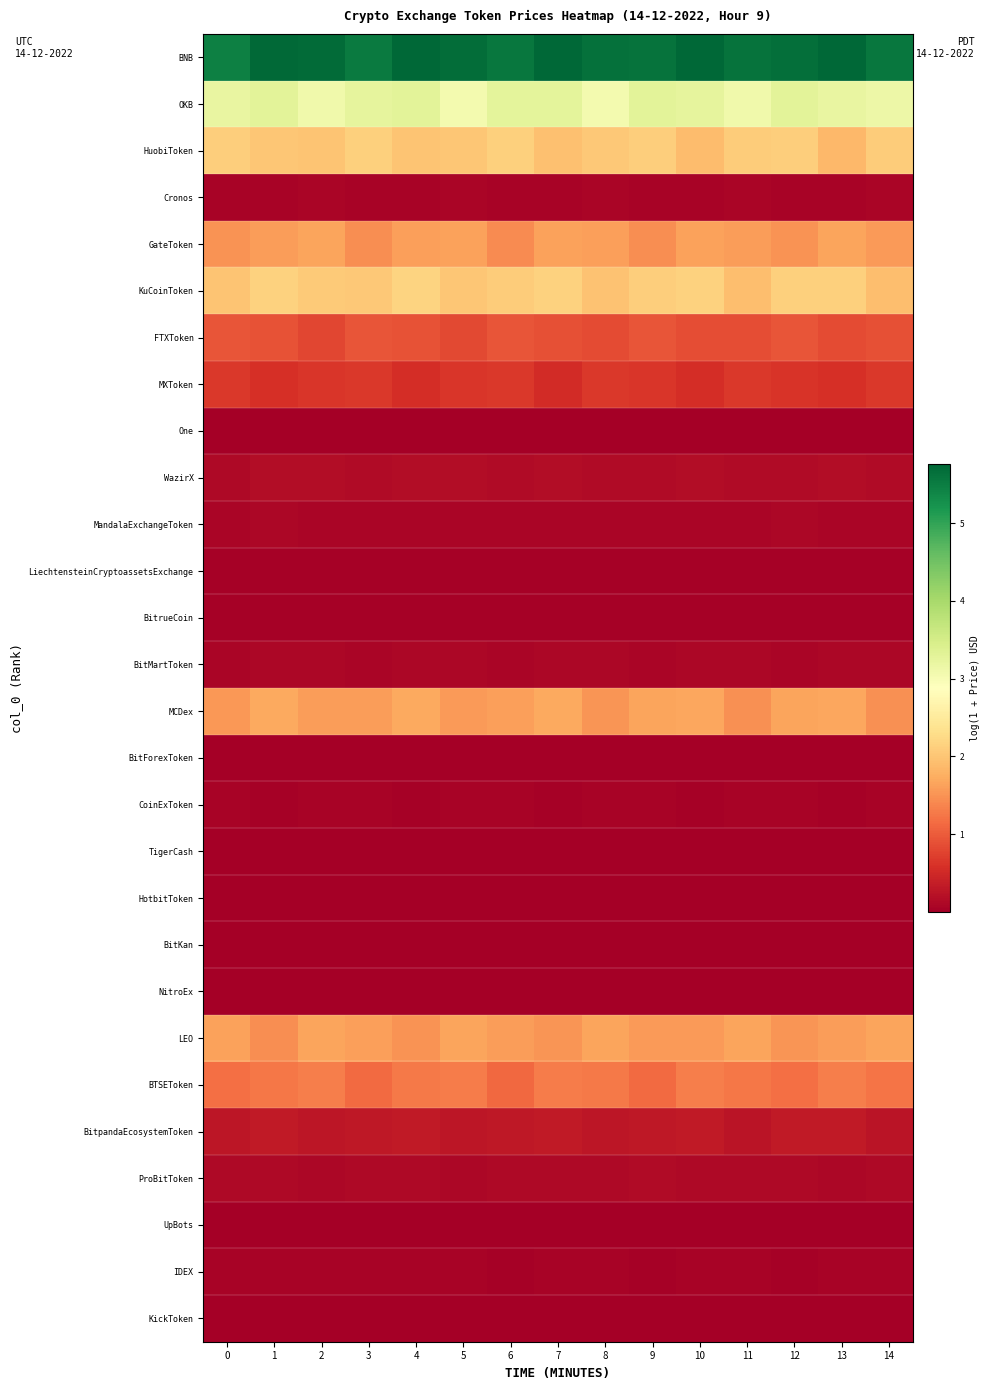

Reading left to right, extract all data points from this chart.

BNB: 0=5.5	1=5.7	2=5.7	3=5.5	4=5.7	5=5.7	6=5.6	7=5.8	8=5.6	9=5.6	10=5.8	11=5.6	12=5.6	13=5.8	14=5.6
OKB: 0=3.2	1=3.3	2=3.1	3=3.2	4=3.3	5=3.0	6=3.3	7=3.3	8=3.0	9=3.3	10=3.2	11=3.1	12=3.3	13=3.2	14=3.1
HuobiToken: 0=2.1	1=2.0	2=2.0	3=2.1	4=2.0	5=2.0	6=2.1	7=1.9	8=2.0	9=2.1	10=1.9	11=2.1	12=2.1	13=1.9	14=2.1
Cronos: 0=0.1	1=0.1	2=0.1	3=0.1	4=0.1	5=0.1	6=0.1	7=0.1	8=0.1	9=0.1	10=0.1	11=0.1	12=0.1	13=0.1	14=0.1
GateToken: 0=1.5	1=1.6	2=1.6	3=1.5	4=1.6	5=1.6	6=1.4	7=1.6	8=1.6	9=1.5	10=1.6	11=1.6	12=1.5	13=1.6	14=1.6
KuCoinToken: 0=2.0	1=2.2	2=2.1	3=2.0	4=2.2	5=2.0	6=2.1	7=2.2	8=2.0	9=2.1	10=2.1	11=1.9	12=2.1	13=2.1	14=1.9
FTXToken: 0=0.9	1=0.9	2=0.8	3=0.9	4=0.9	5=0.8	6=0.9	7=0.9	8=0.8	9=0.9	10=0.9	11=0.9	12=0.9	13=0.8	14=0.9
MXToken: 0=0.7	1=0.6	2=0.6	3=0.7	4=0.6	5=0.6	6=0.7	7=0.5	8=0.7	9=0.6	10=0.6	11=0.7	12=0.6	13=0.6	14=0.7
One: 0=0.0	1=0.0	2=0.0	3=0.0	4=0.0	5=0.0	6=0.0	7=0.0	8=0.0	9=0.0	10=0.0	11=0.0	12=0.0	13=0.0	14=0.0
WazirX: 0=0.1	1=0.2	2=0.2	3=0.1	4=0.2	5=0.2	6=0.1	7=0.2	8=0.2	9=0.2	10=0.2	11=0.1	12=0.2	13=0.2	14=0.1
MandalaExchangeToken: 0=0.1	1=0.1	2=0.1	3=0.1	4=0.1	5=0.1	6=0.1	7=0.1	8=0.1	9=0.1	10=0.1	11=0.1	12=0.1	13=0.1	14=0.1
LiechtensteinCryptoassetsExchange: 0=0.0	1=0.0	2=0.0	3=0.0	4=0.0	5=0.0	6=0.0	7=0.0	8=0.0	9=0.0	10=0.0	11=0.0	12=0.0	13=0.0	14=0.0
BitrueCoin: 0=0.0	1=0.0	2=0.0	3=0.0	4=0.0	5=0.0	6=0.0	7=0.0	8=0.0	9=0.0	10=0.0	11=0.0	12=0.0	13=0.0	14=0.0
BitMartToken: 0=0.1	1=0.1	2=0.1	3=0.1	4=0.1	5=0.1	6=0.1	7=0.1	8=0.1	9=0.1	10=0.1	11=0.1	12=0.1	13=0.1	14=0.1
MCDex: 0=1.6	1=1.7	2=1.6	3=1.6	4=1.7	5=1.6	6=1.6	7=1.7	8=1.5	9=1.6	10=1.7	11=1.5	12=1.7	13=1.7	14=1.5
BitForexToken: 0=0.0	1=0.0	2=0.0	3=0.0	4=0.0	5=0.0	6=0.0	7=0.0	8=0.0	9=0.0	10=0.0	11=0.0	12=0.0	13=0.0	14=0.0
CoinExToken: 0=0.1	1=0.0	2=0.0	3=0.1	4=0.0	5=0.1	6=0.1	7=0.0	8=0.1	9=0.1	10=0.0	11=0.1	12=0.0	13=0.0	14=0.1
TigerCash: 0=0.0	1=0.0	2=0.0	3=0.0	4=0.0	5=0.0	6=0.0	7=0.0	8=0.0	9=0.0	10=0.0	11=0.0	12=0.0	13=0.0	14=0.0
HotbitToken: 0=0.0	1=0.0	2=0.0	3=0.0	4=0.0	5=0.0	6=0.0	7=0.0	8=0.0	9=0.0	10=0.0	11=0.0	12=0.0	13=0.0	14=0.0
BitKan: 0=0.0	1=0.0	2=0.0	3=0.0	4=0.0	5=0.0	6=0.0	7=0.0	8=0.0	9=0.0	10=0.0	11=0.0	12=0.0	13=0.0	14=0.0
NitroEx: 0=0.0	1=0.0	2=0.0	3=0.0	4=0.0	5=0.0	6=0.0	7=0.0	8=0.0	9=0.0	10=0.0	11=0.0	12=0.0	13=0.0	14=0.0
LEO: 0=1.6	1=1.4	2=1.6	3=1.6	4=1.5	5=1.7	6=1.6	7=1.5	8=1.7	9=1.6	10=1.6	11=1.7	12=1.5	13=1.6	14=1.7
BTSEToken: 0=1.2	1=1.3	2=1.3	3=1.1	4=1.3	5=1.3	6=1.1	7=1.3	8=1.3	9=1.1	10=1.3	11=1.3	12=1.2	13=1.3	14=1.2
BitpandaEcosystemToken: 0=0.3	1=0.3	2=0.3	3=0.3	4=0.3	5=0.3	6=0.3	7=0.3	8=0.3	9=0.3	10=0.3	11=0.3	12=0.3	13=0.3	14=0.3
ProBitToken: 0=0.1	1=0.1	2=0.1	3=0.1	4=0.1	5=0.1	6=0.1	7=0.1	8=0.1	9=0.1	10=0.1	11=0.1	12=0.1	13=0.1	14=0.1
UpBots: 0=0.0	1=0.0	2=0.0	3=0.0	4=0.0	5=0.0	6=0.0	7=0.0	8=0.0	9=0.0	10=0.0	11=0.0	12=0.0	13=0.0	14=0.0
IDEX: 0=0.0	1=0.0	2=0.1	3=0.0	4=0.0	5=0.1	6=0.0	7=0.0	8=0.1	9=0.0	10=0.1	11=0.1	12=0.0	13=0.1	14=0.1
KickToken: 0=0.0	1=0.0	2=0.0	3=0.0	4=0.0	5=0.0	6=0.0	7=0.0	8=0.0	9=0.0	10=0.0	11=0.0	12=0.0	13=0.0	14=0.0